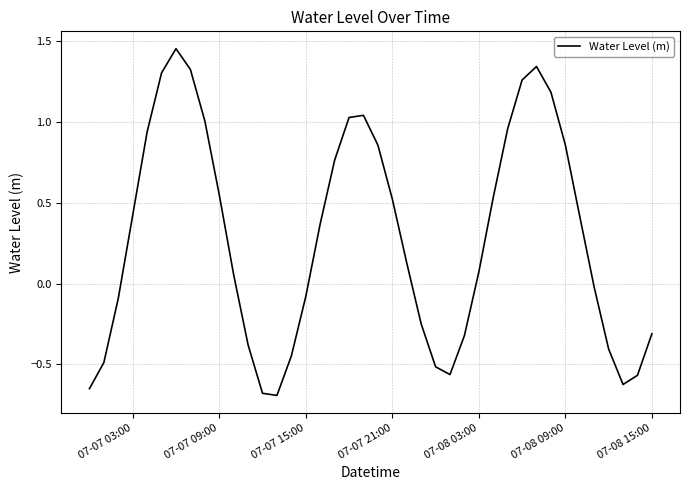

What is the smallest value displayed?

-0.7